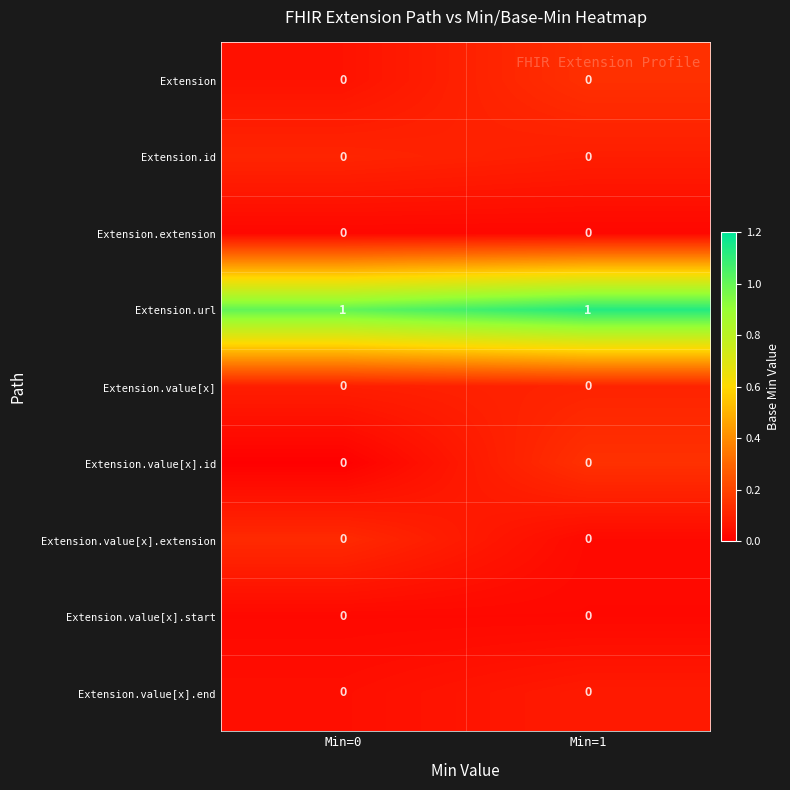

The value of Extension.url at Min=1 is 2. True or false?

False